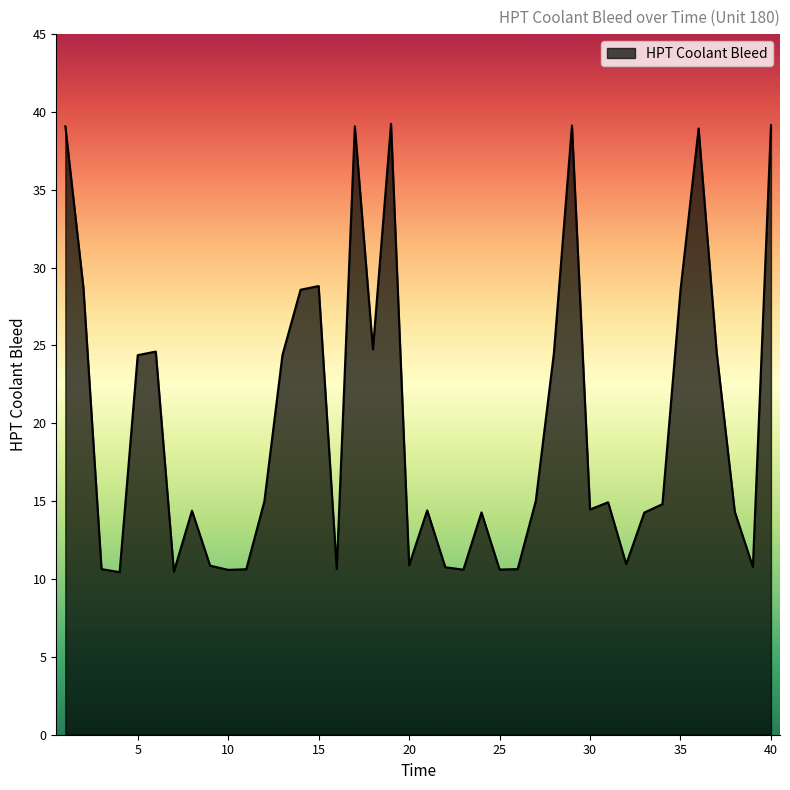

What is the difference between the maximum and minimum values?

28.8